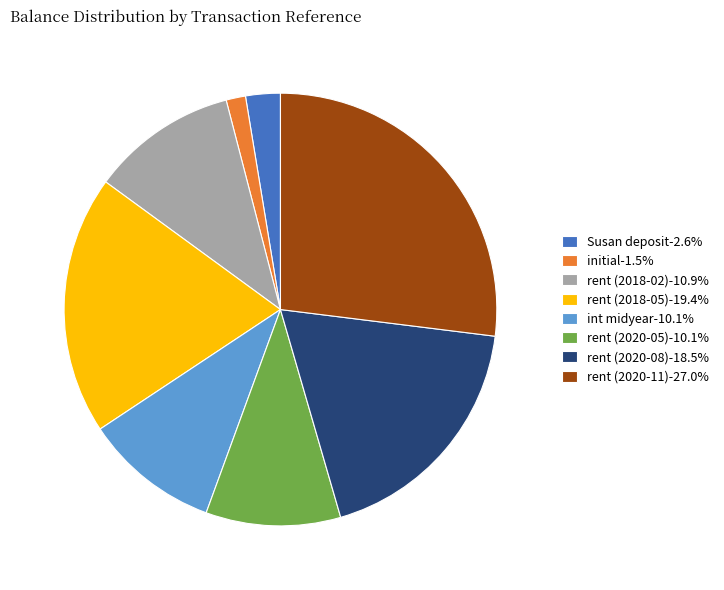

True or false: int midyear accounts for 1% of the total.

False